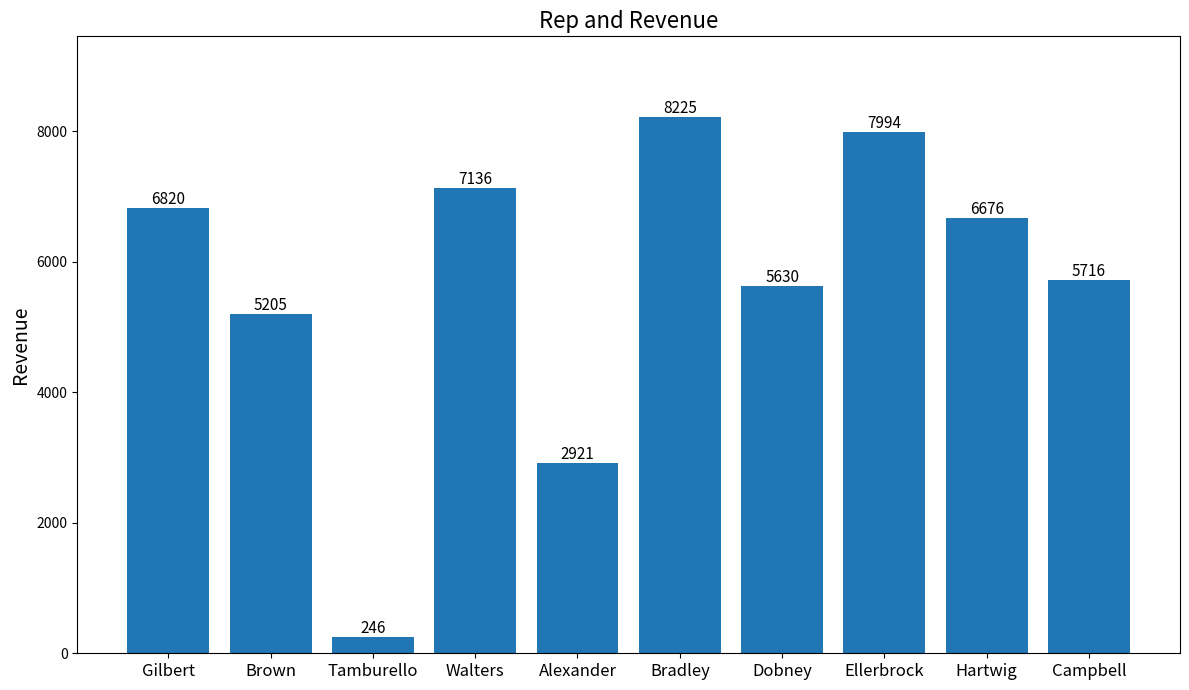

Are the bars horizontal?

No